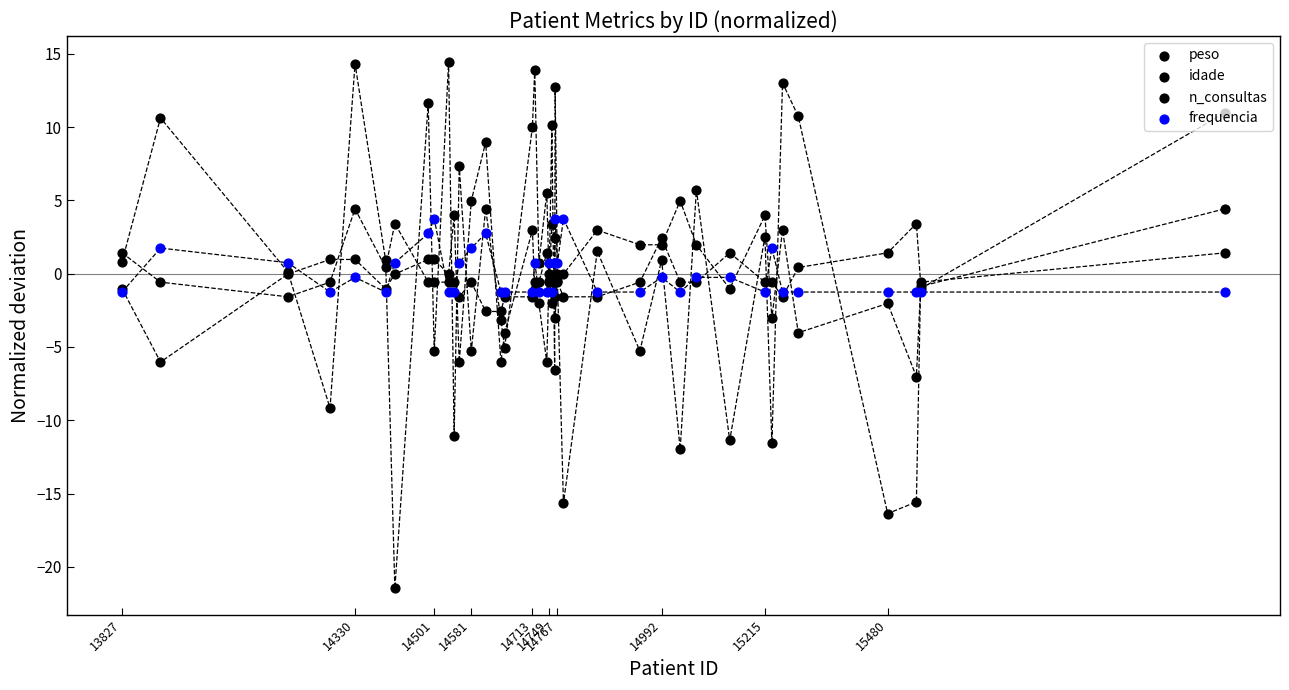

What are all the series names shown in the legend?

peso, idade, n_consultas, frequencia